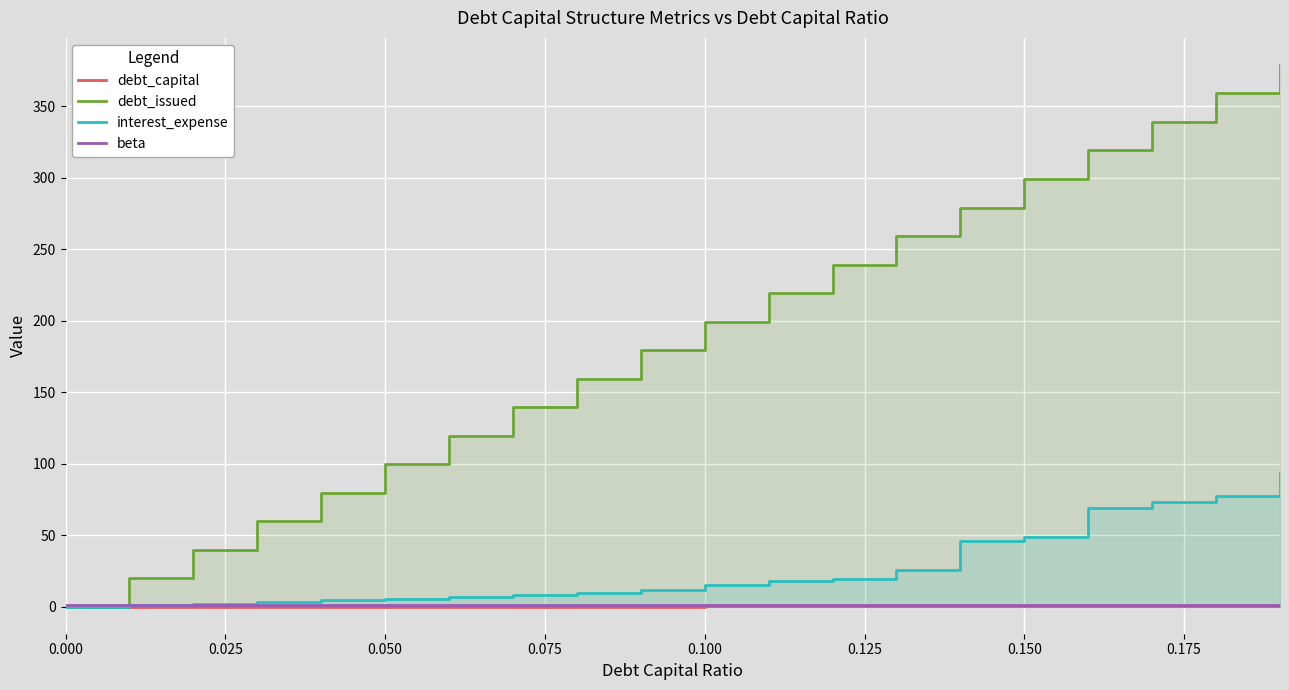

At 0.150, list the series in order from smallest to largest.

debt_capital, beta, interest_expense, debt_issued